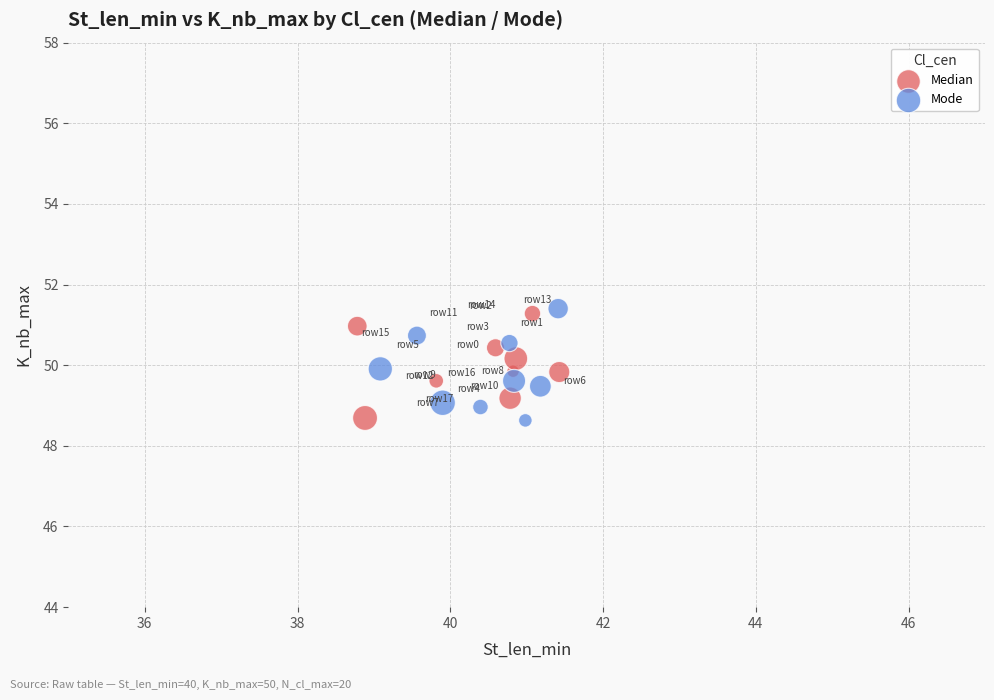

Which series has the largest Y range (max minus min)?

Mode